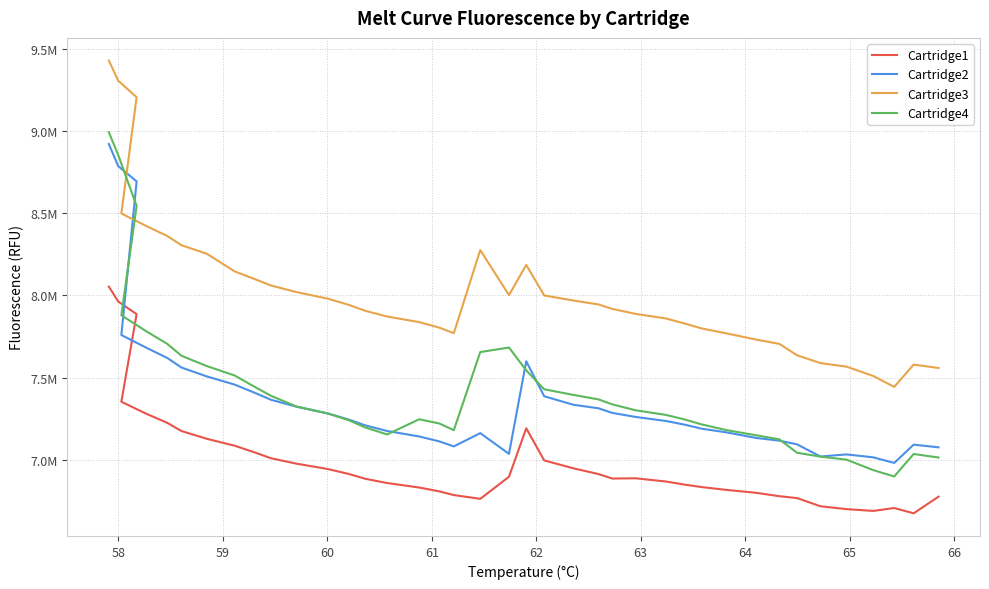

What is the average value of the Cartridge3 series?

8024623